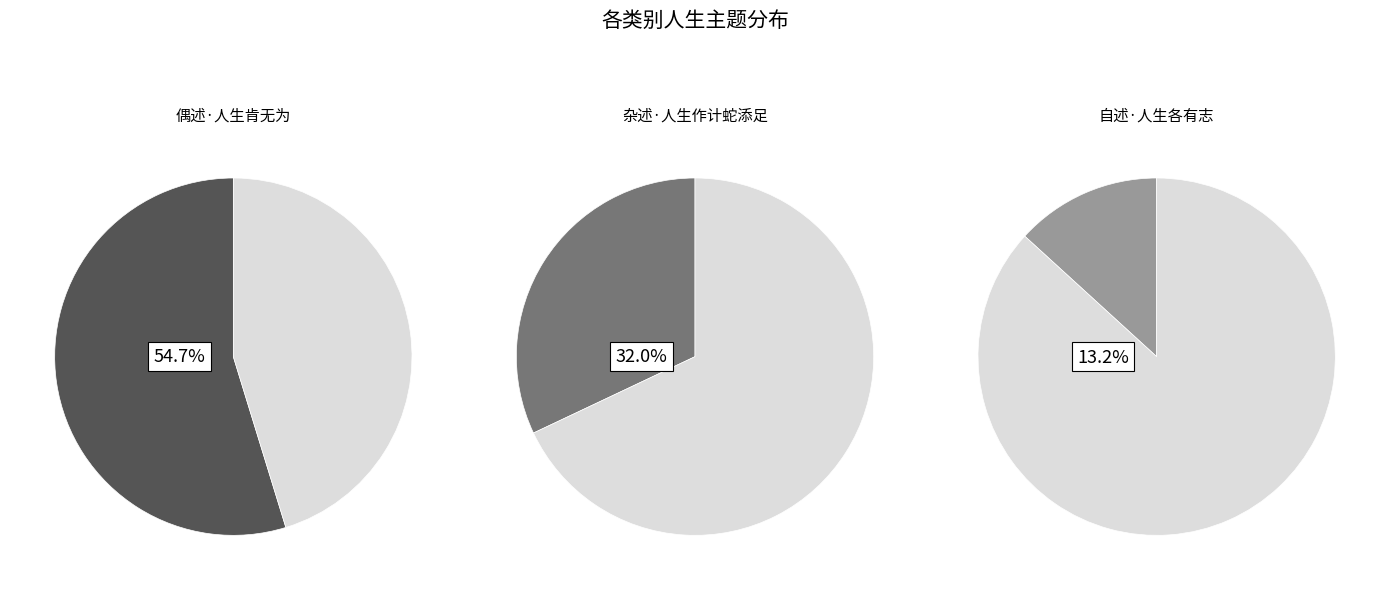

Combined, do 自述·人生各有志 and 偶述·人生肯无为 account for over 50%?

Yes